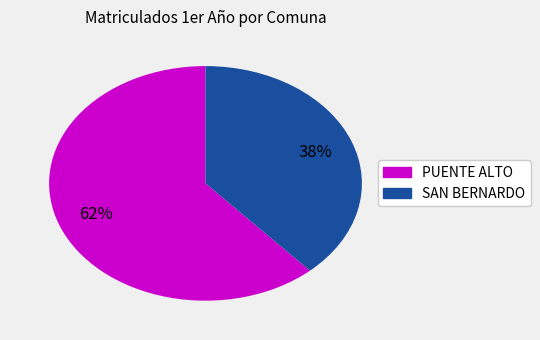

To the nearest percent, what is the average slice percentage?

50%